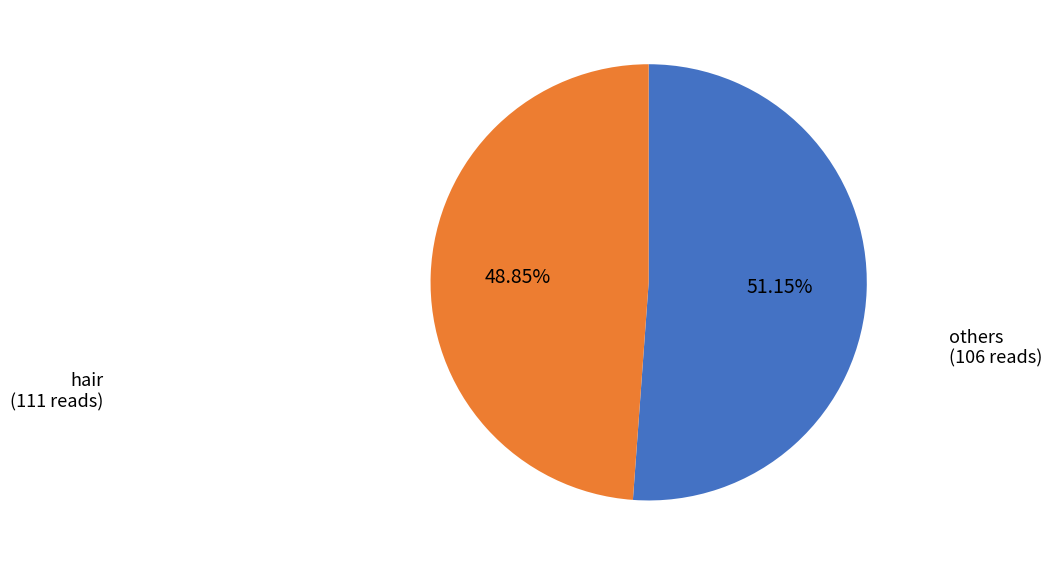

Rank the categories by value from lowest to highest.

others, hair